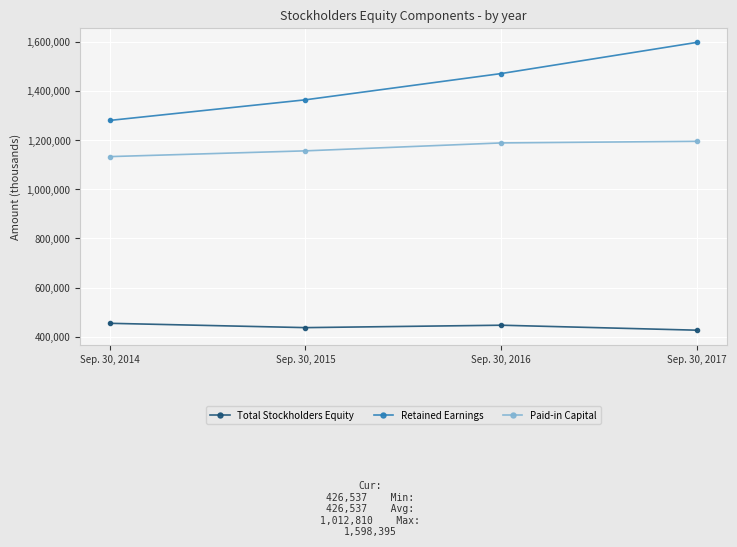

What is the average value of the Retained Earnings series?

1428654